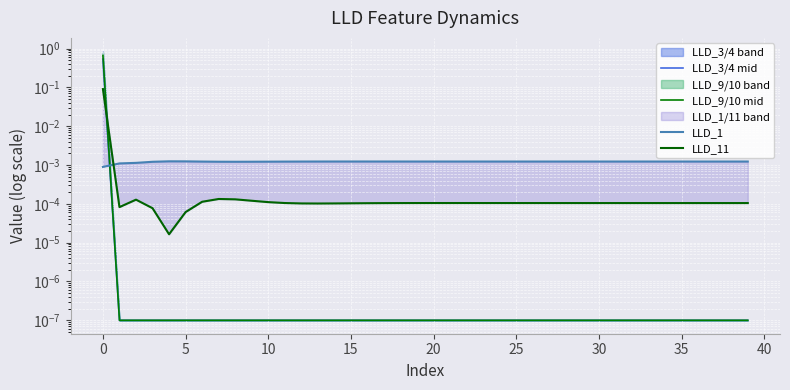

True or false: LLD_9/10 mid and LLD_3/4 mid cross at least once.

False